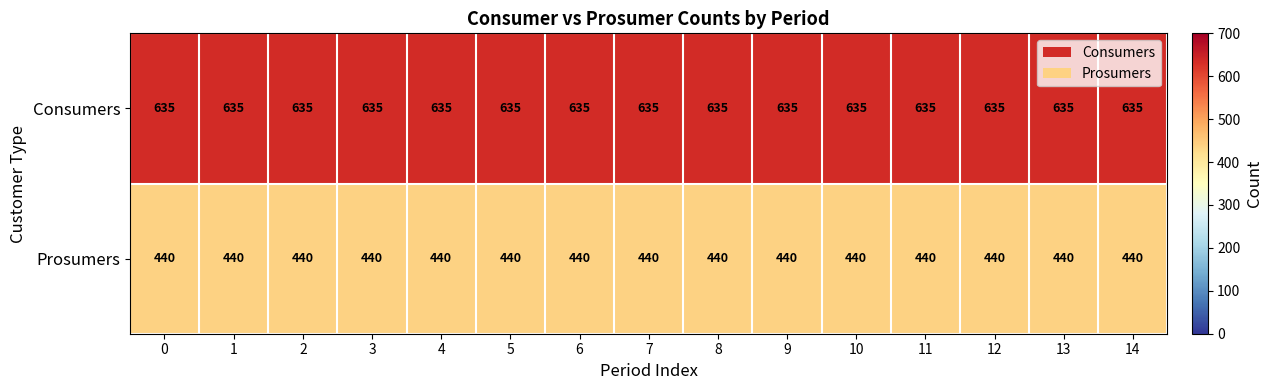

What is the difference between the highest and lowest values at 7?

195